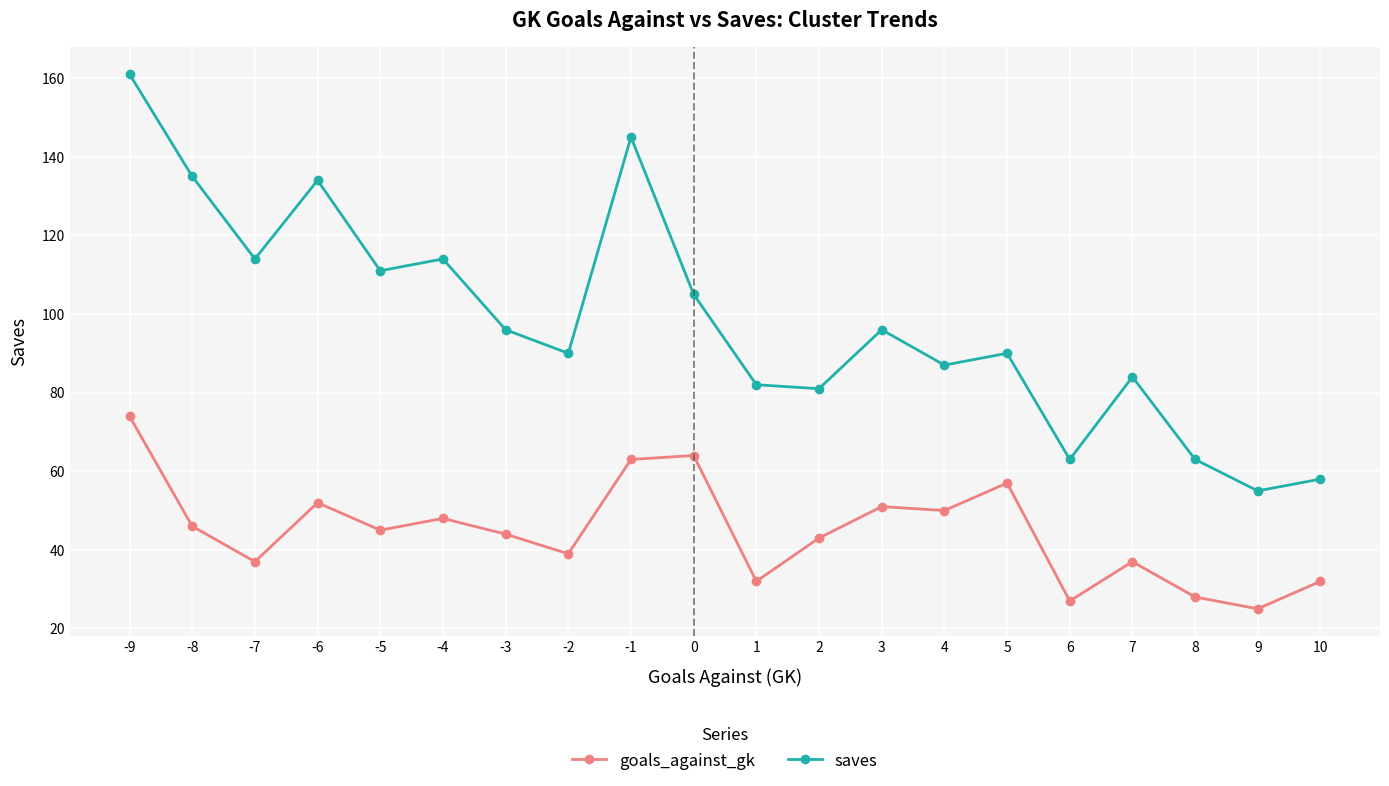

What is the greatest value displayed?

161